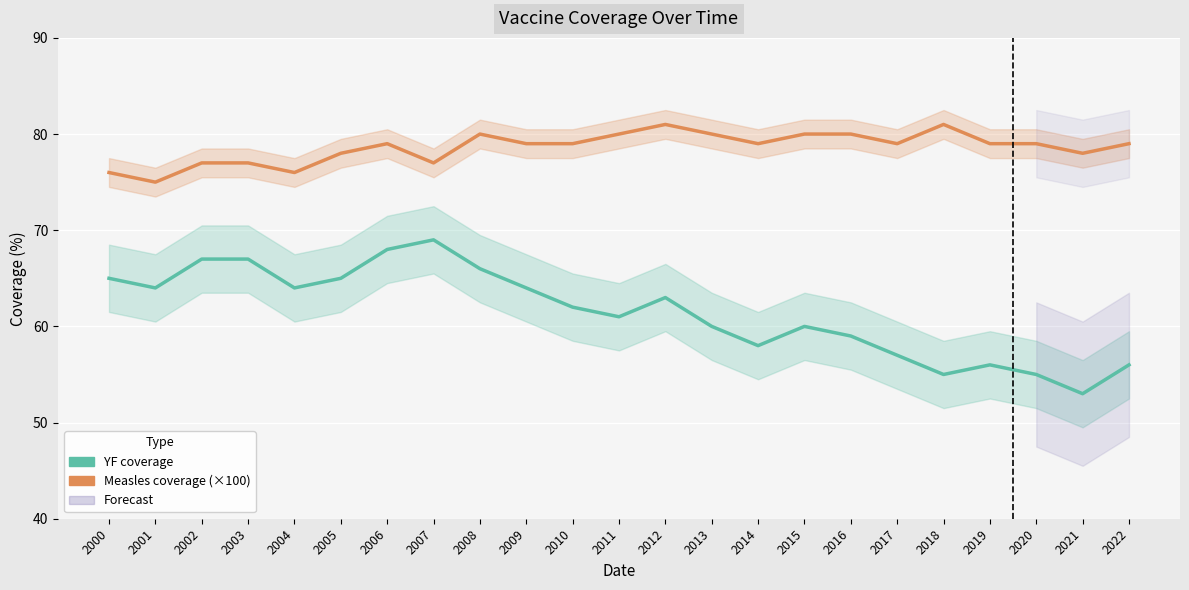

The Measles coverage (×100) series shows 77 at 2007. True or false?

True